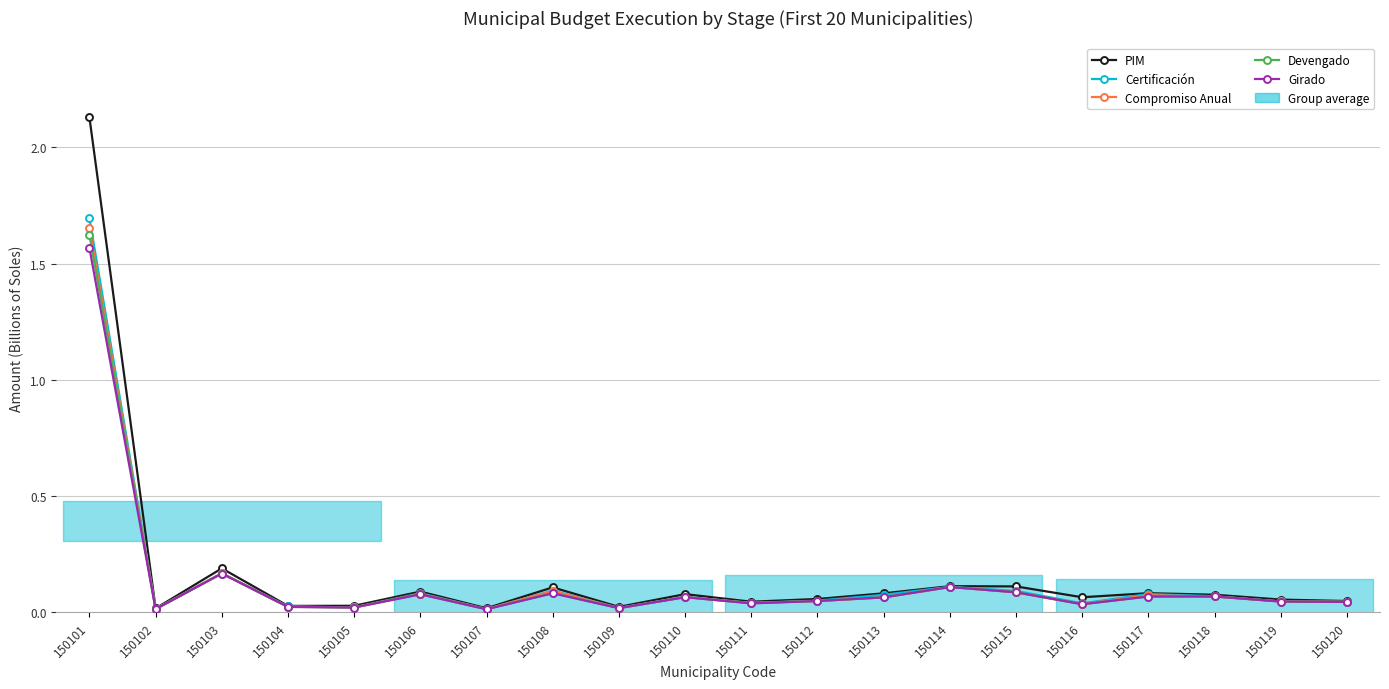

True or false: Certificación and Devengado cross at least once.

False